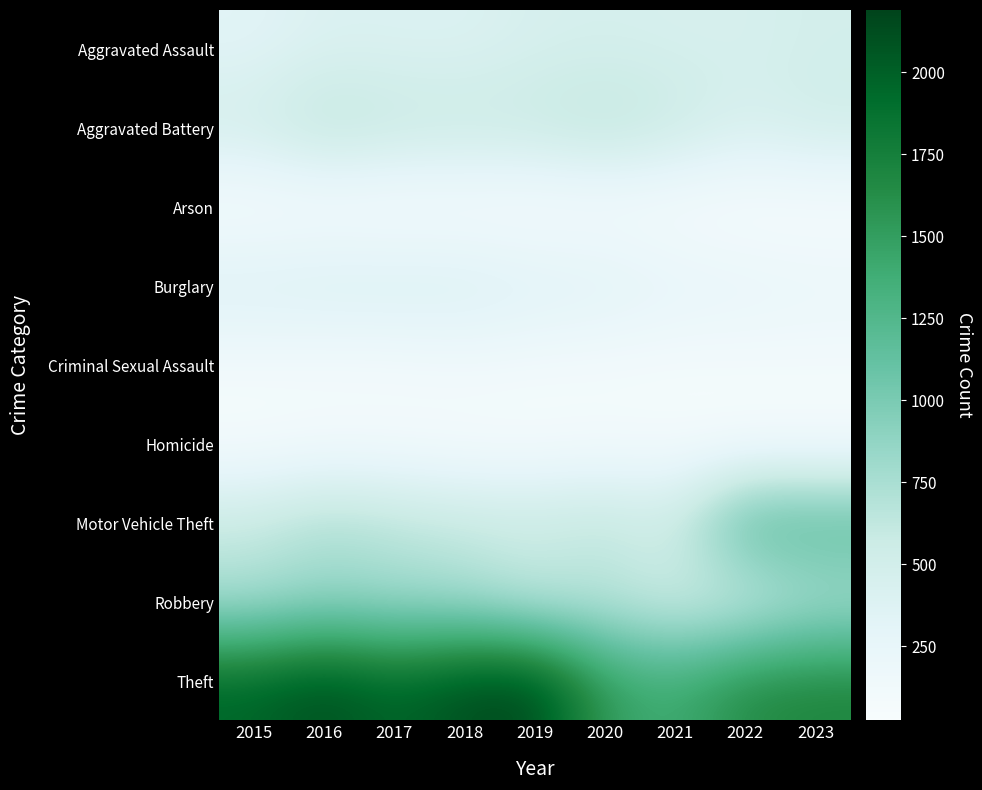

Reading right to left, extract all data points from this chart.

Aggravated Assault: 2023=487	2022=458	2021=452	2020=466	2019=452	2018=392	2017=396	2016=402	2015=323
Aggravated Battery: 2023=529	2022=446	2021=587	2020=686	2019=608	2018=600	2017=623	2016=691	2015=515
Arson: 2023=37	2022=31	2021=43	2020=55	2019=32	2018=37	2017=23	2016=40	2015=35
Burglary: 2023=223	2022=253	2021=280	2020=357	2019=383	2018=443	2017=453	2016=451	2015=421
Criminal Sexual Assault: 2023=96	2022=93	2021=81	2020=89	2019=102	2018=123	2017=91	2016=87	2015=105
Homicide: 2023=48	2022=49	2021=69	2020=81	2019=53	2018=56	2017=82	2016=87	2015=50
Motor Vehicle Theft: 2023=1239	2022=1272	2021=560	2020=673	2019=611	2018=631	2017=680	2016=756	2015=614
Robbery: 2023=689	2022=496	2021=506	2020=637	2019=577	2018=741	2017=780	2016=819	2015=726
Theft: 2023=1709	2022=1664	2021=1392	2020=1512	2019=2190	2018=2140	2017=1968	2016=2148	2015=1981